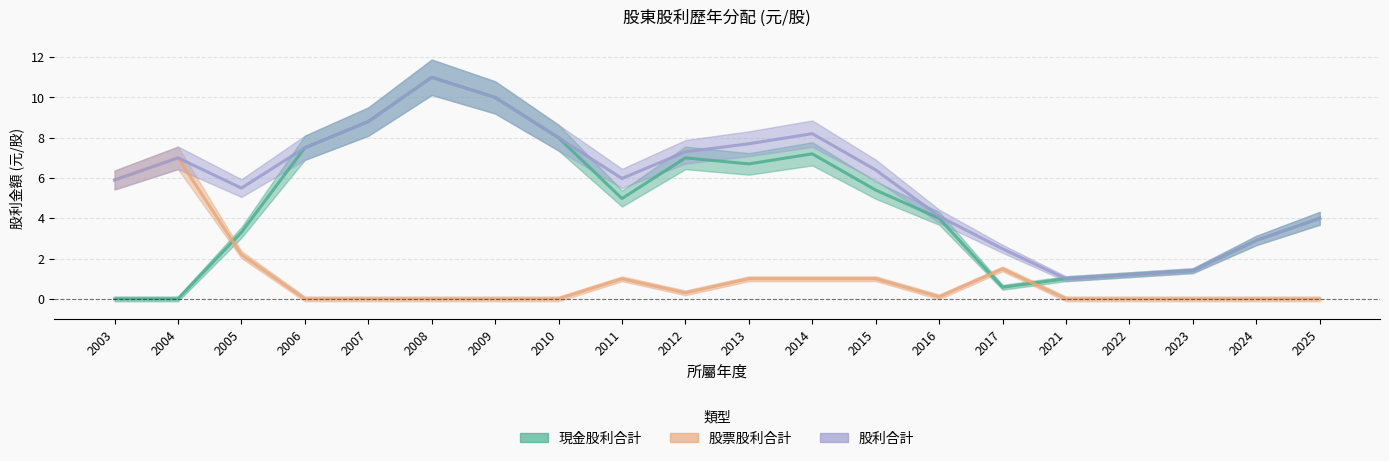

How many values in 現金股利合計 are above zero?

18